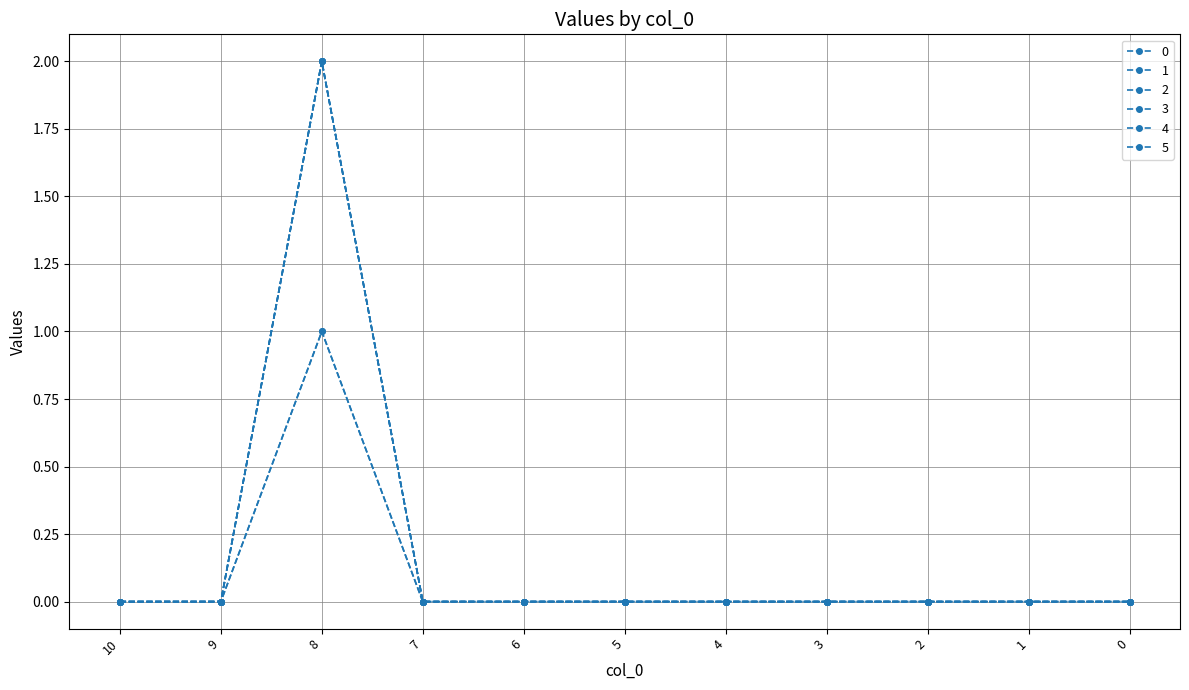

Is this an area chart (filled region under the line)?

No